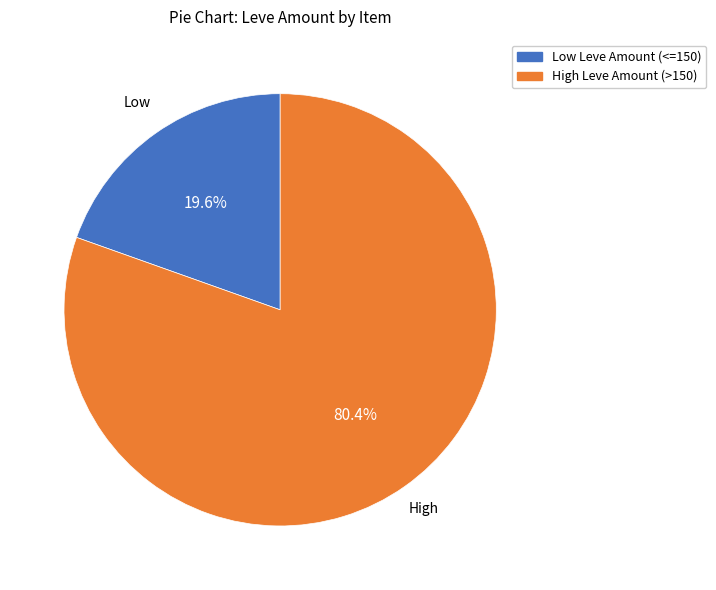

Is there a majority slice in this chart?

Yes